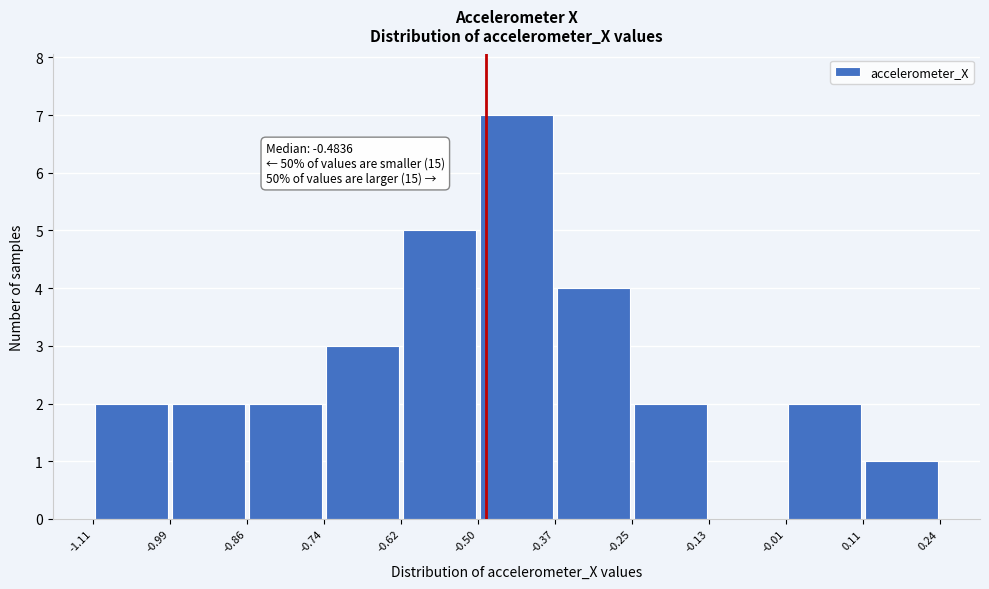

Over which range of the x-axis is the bar tallest?

-0.50 to -0.37